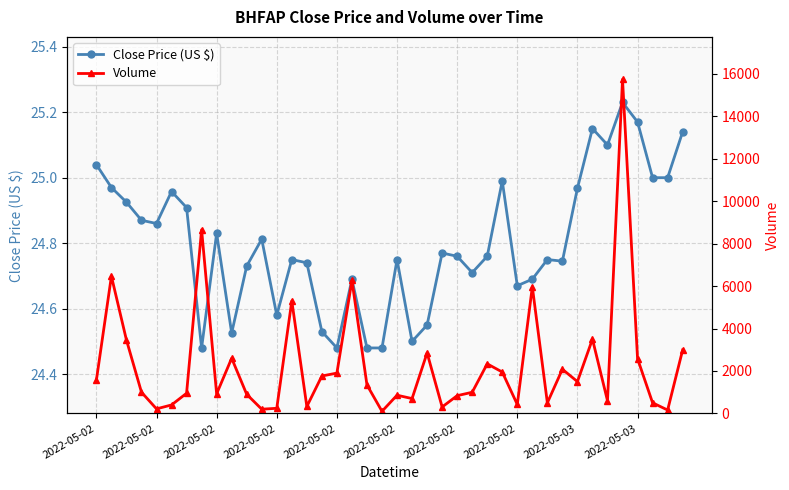

Which series has the widest spread of values?

Volume